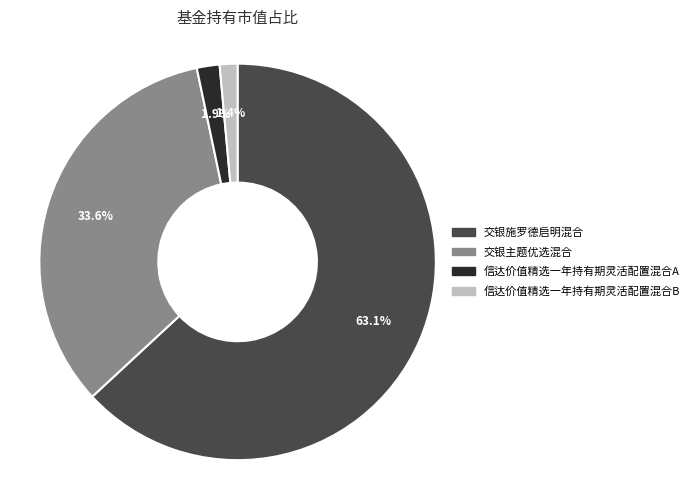

Combined, do 交银主题优选混合 and 交银施罗德启明混合 account for over 50%?

Yes